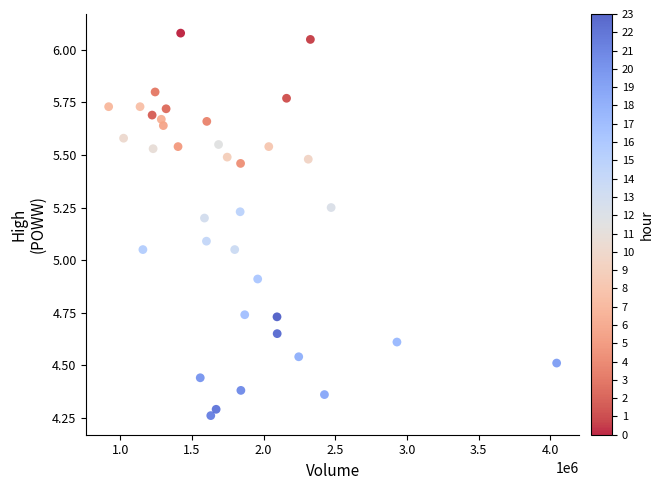

What is the range of X values (max minus min)?

3125200.0